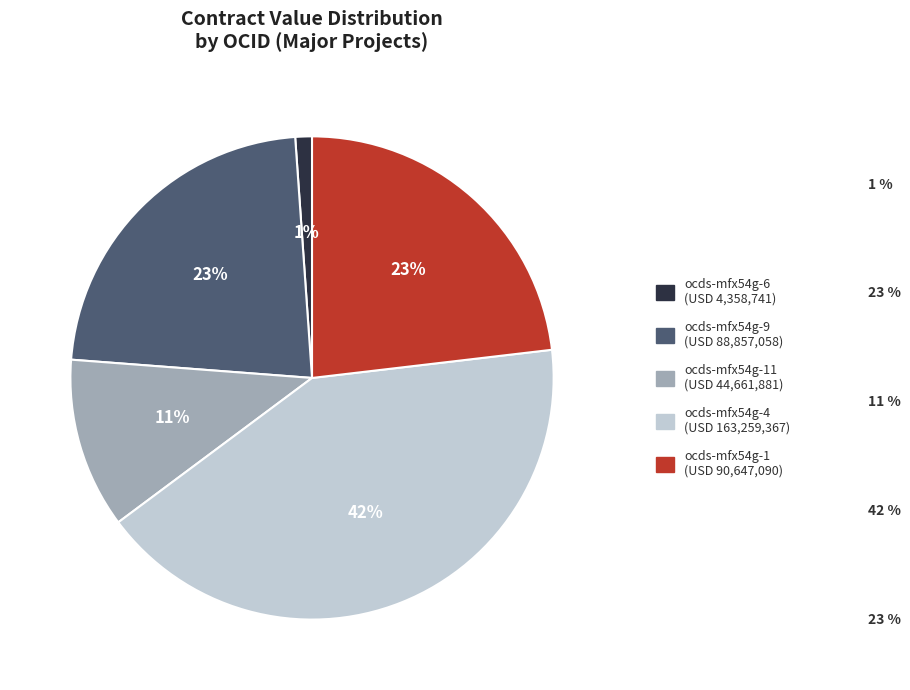

Is there a majority slice in this chart?

No